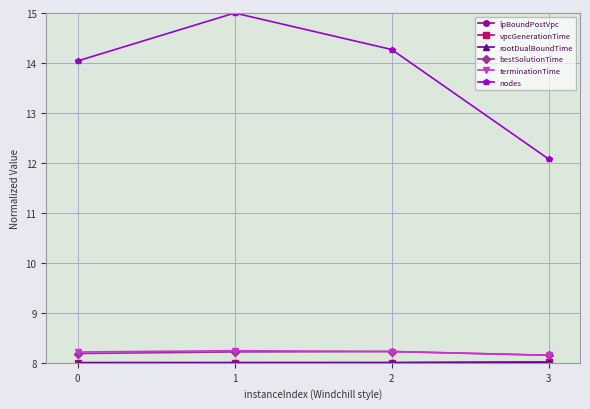

Which series has the widest spread of values?

nodes